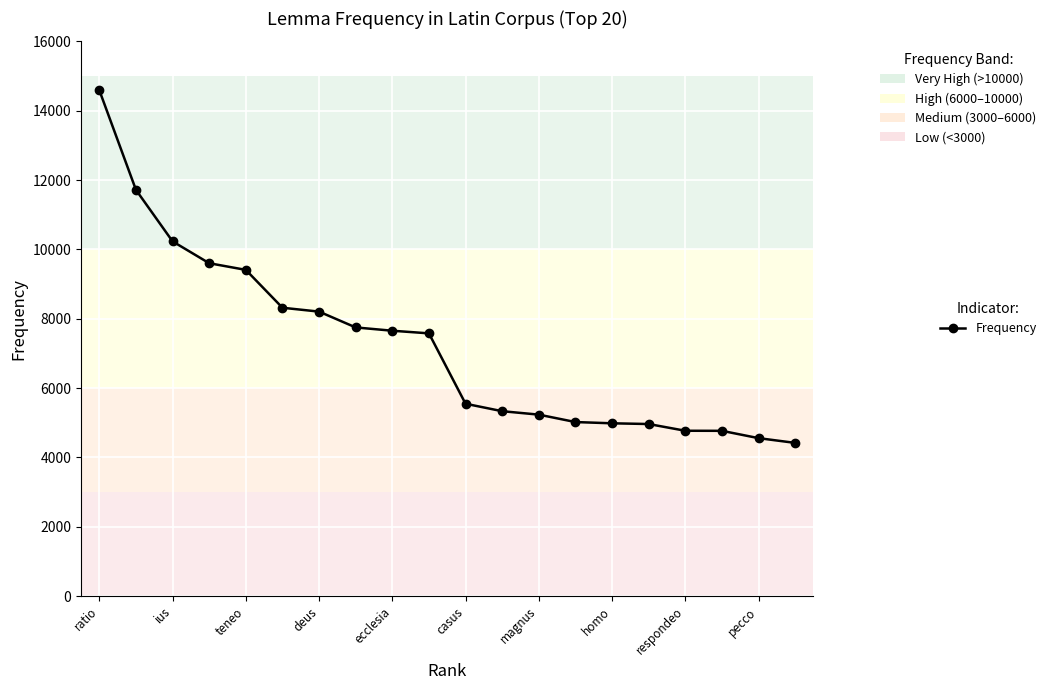

What is the value of the 13th point from the left?

5234